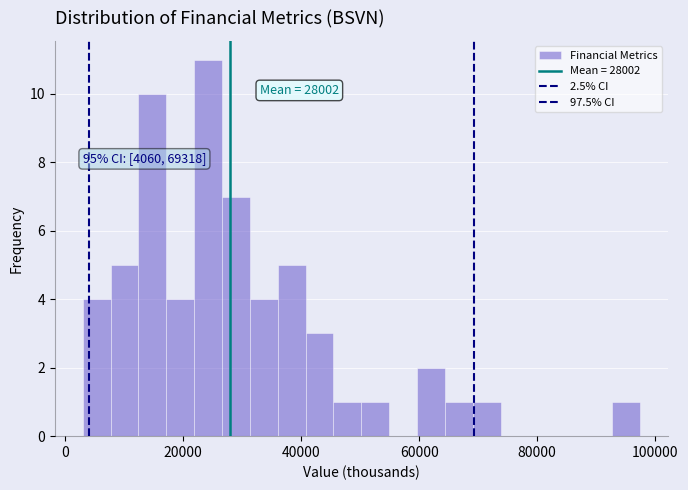

Around what value on the x-axis is the tallest bar? Give the approximate position of its centre, as read against the axis.

24000